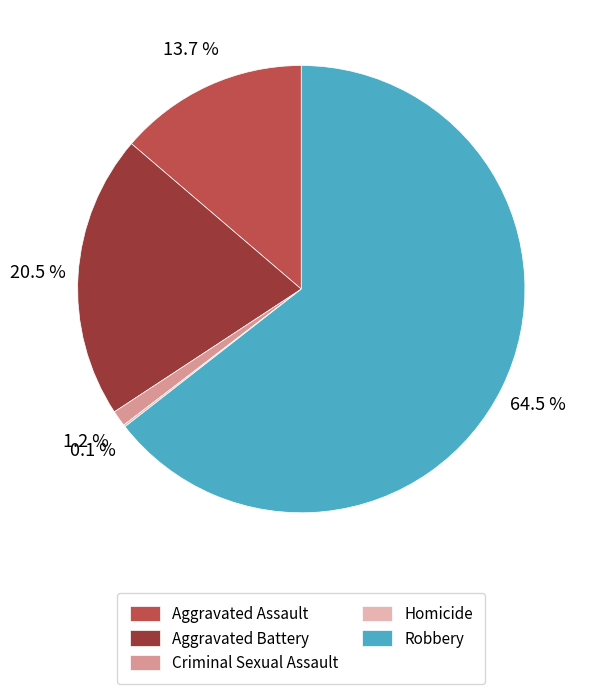

What percentage is the Aggravated Assault slice, to the nearest percent?

14%